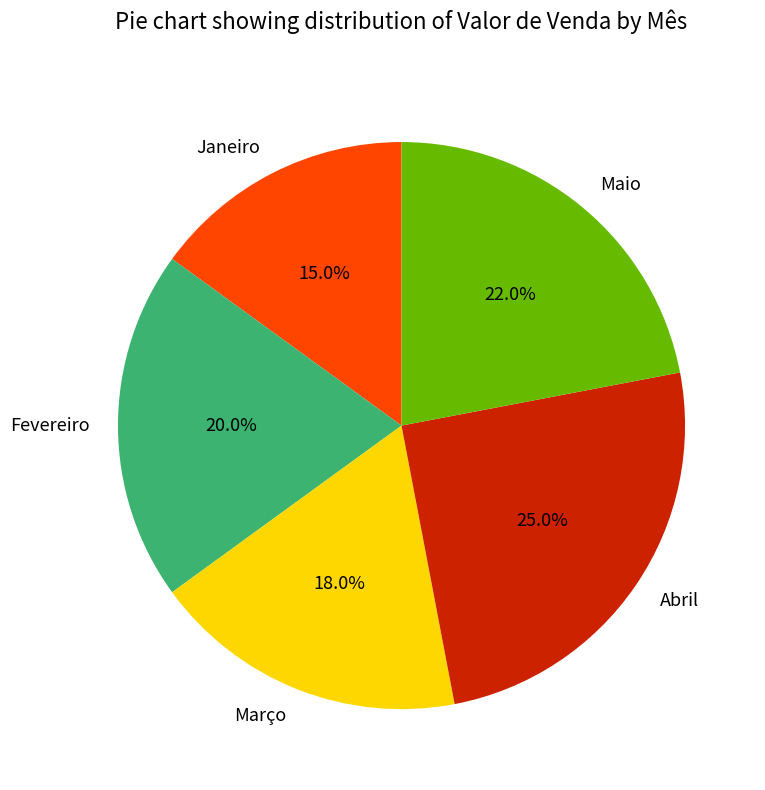

What is the ratio of the value at Maio to the value at Fevereiro?

1.1